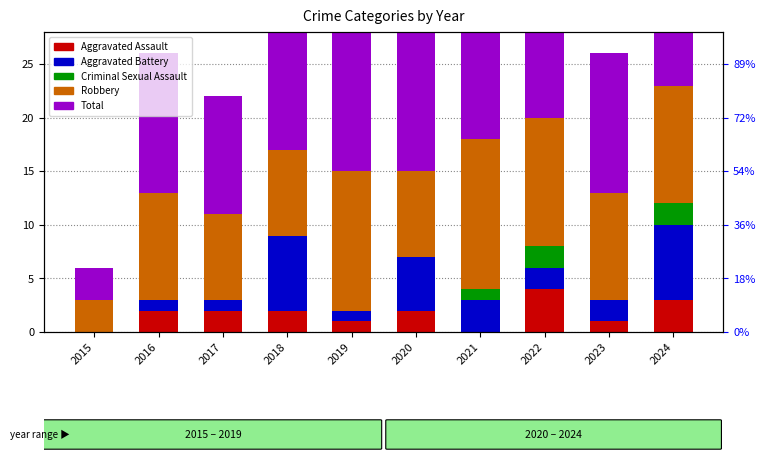

Read the Aggravated Battery value at 2024.

7